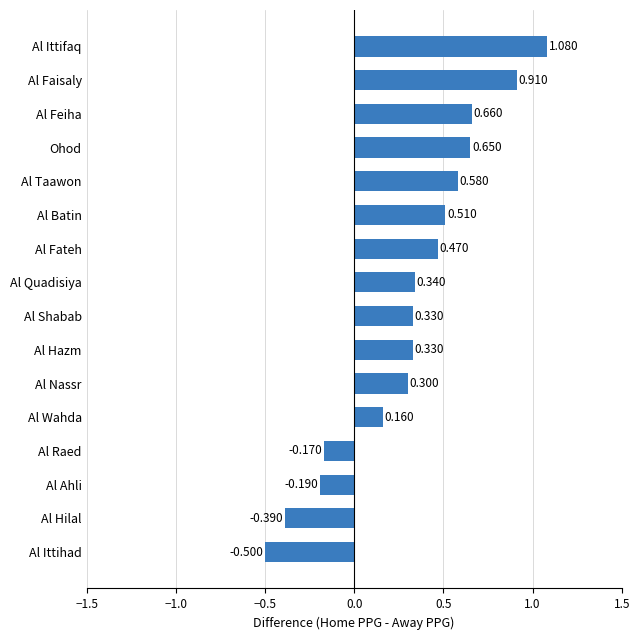

Which has a higher value, Al Fateh or Al Taawon?

Al Taawon